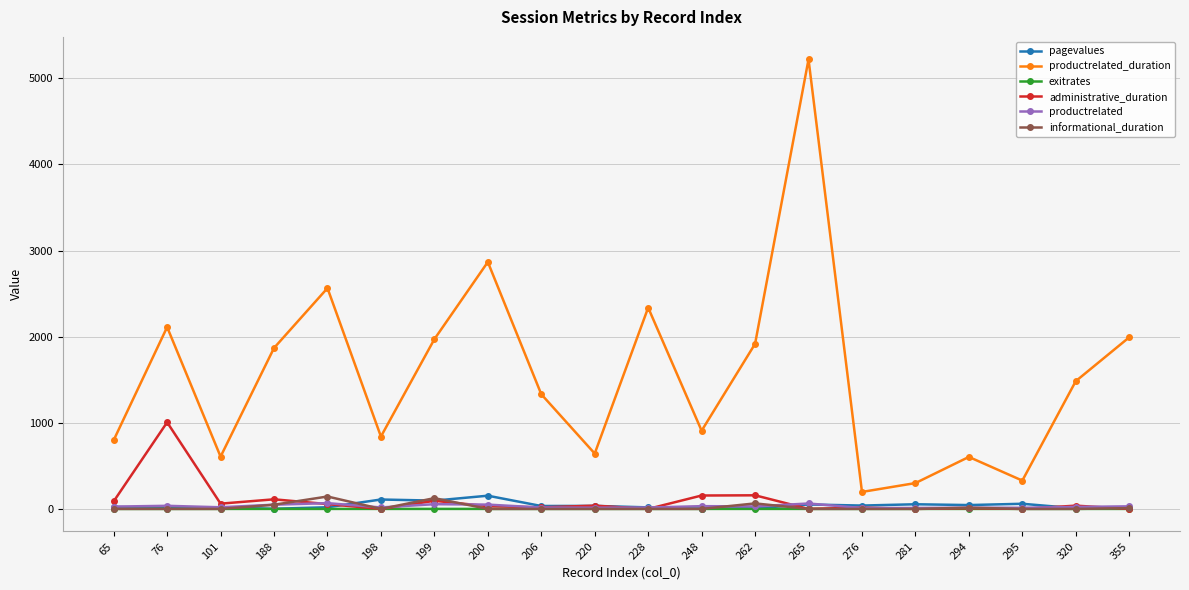

What is the sum of the pagevalues values at 276 and 265?

90.5